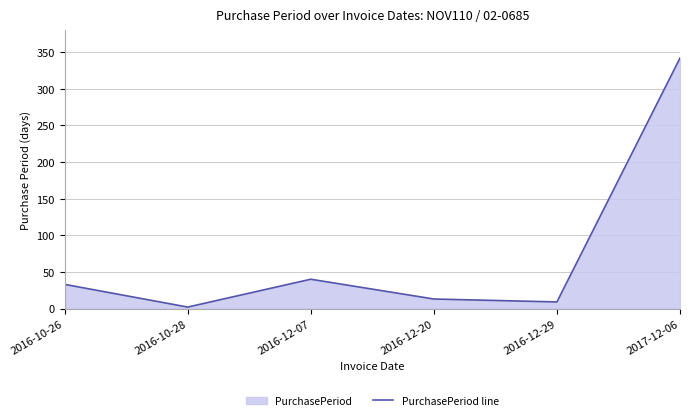

List the labels in order of value, largest first.

2017-12-06, 2016-12-07, 2016-10-26, 2016-12-20, 2016-12-29, 2016-10-28